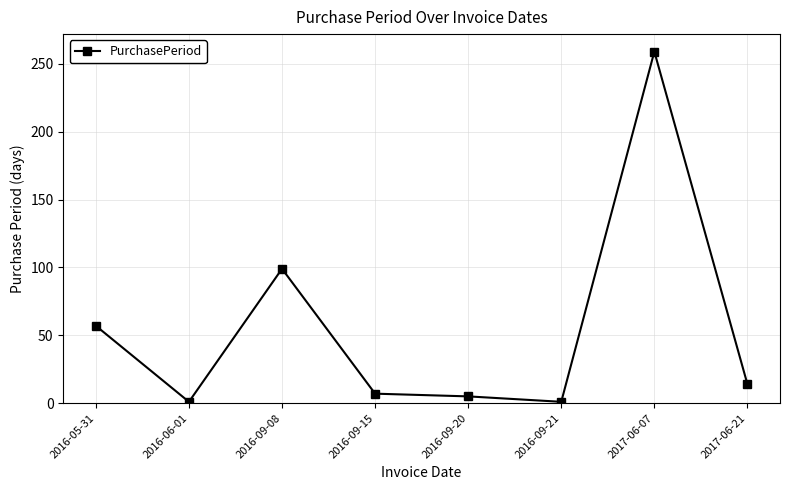

What is the label of the 5th point from the right?

2016-09-15